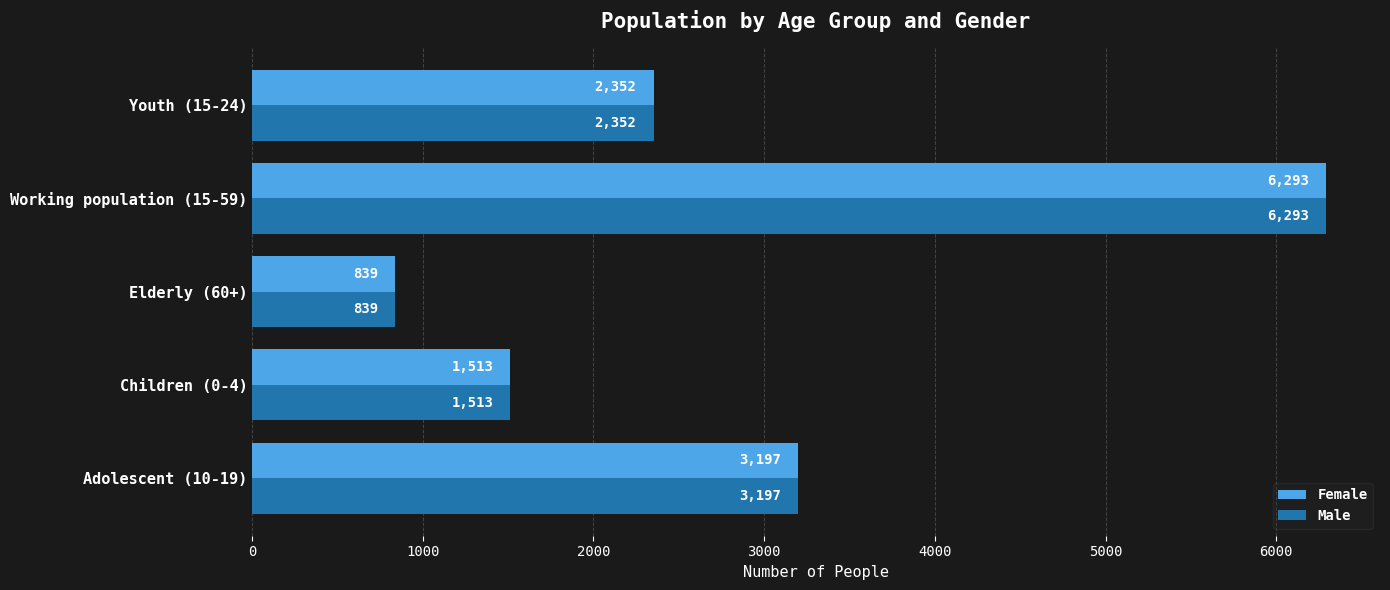

Rank the categories by Male value from highest to lowest.

Working population (15-59), Adolescent (10-19), Youth (15-24), Children (0-4), Elderly (60+)